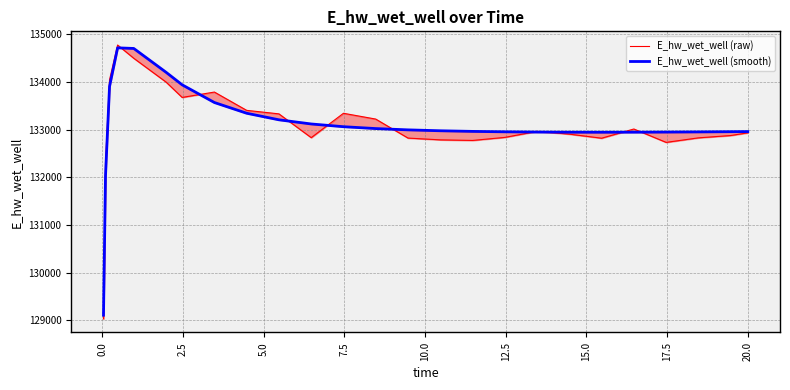

What is the greatest value displayed?

134777.3